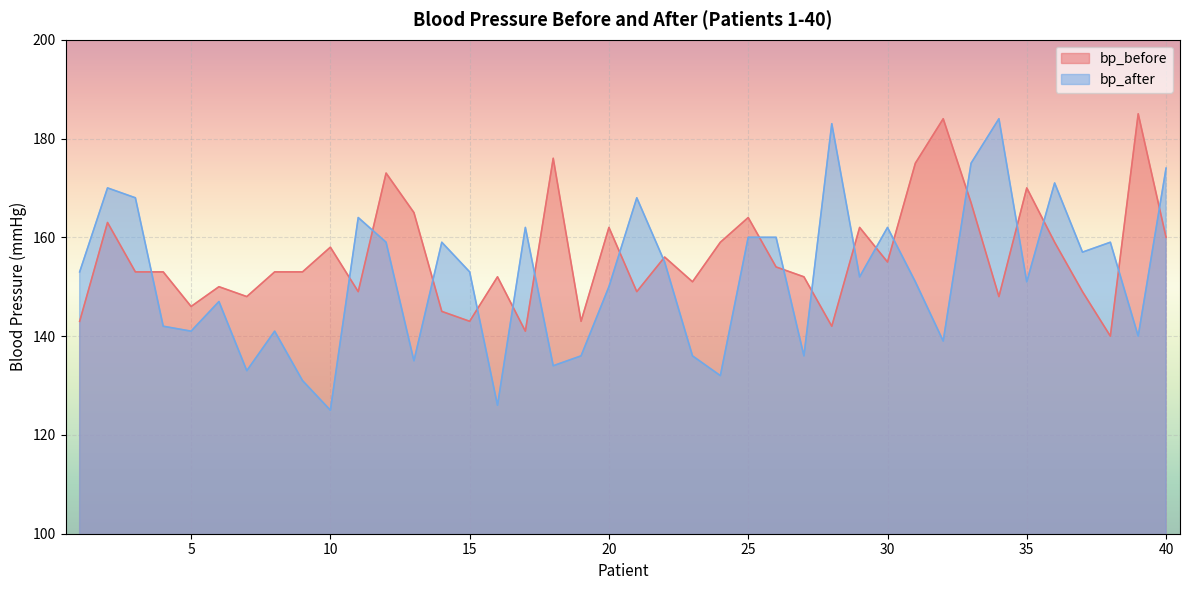

What is the difference between the bp_after values at 21 and 24?

36